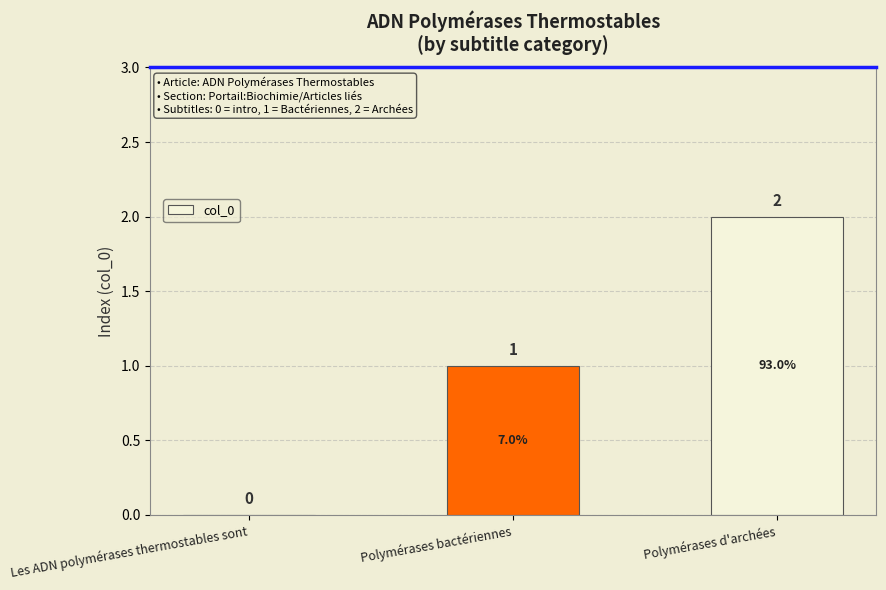

Which label corresponds to the largest value in the chart?

Polymérases d'archées